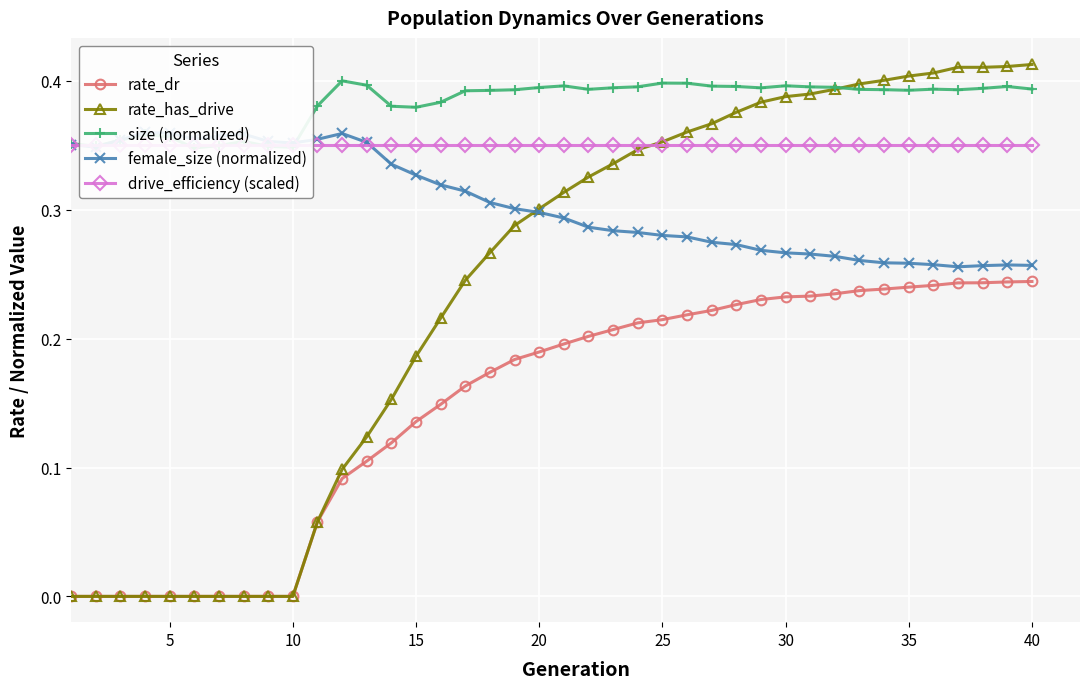

The value of rate_has_drive at 15 is 0.3. True or false?

False